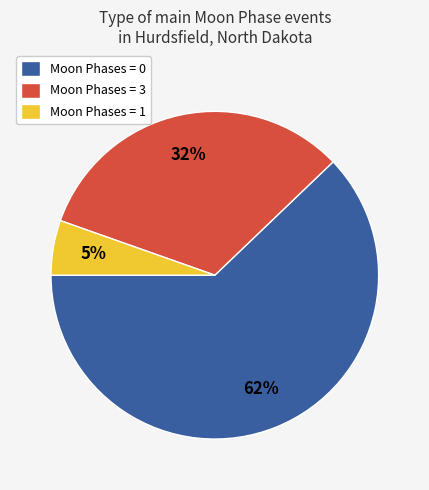

What is the largest slice in the pie chart?

Moon Phases = 0